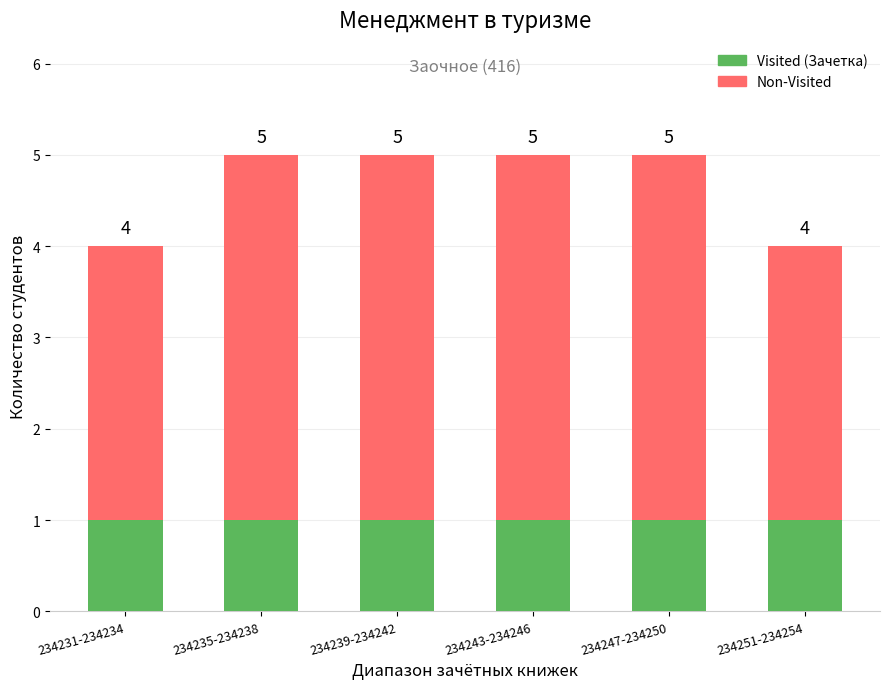

What are all the series names shown in the legend?

Visited (Зачетка), Non-Visited